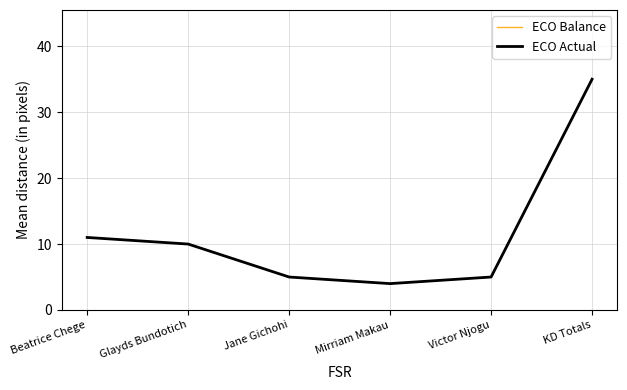

Which label corresponds to the largest value in the chart?

KD Totals